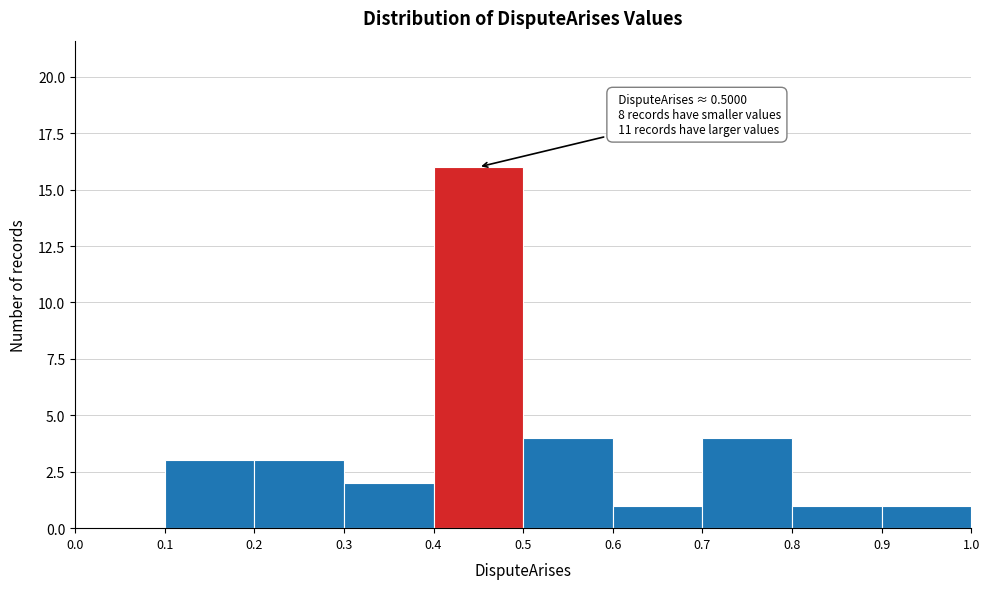

Which range on the x-axis has the tallest bar?

0.4 to 0.5